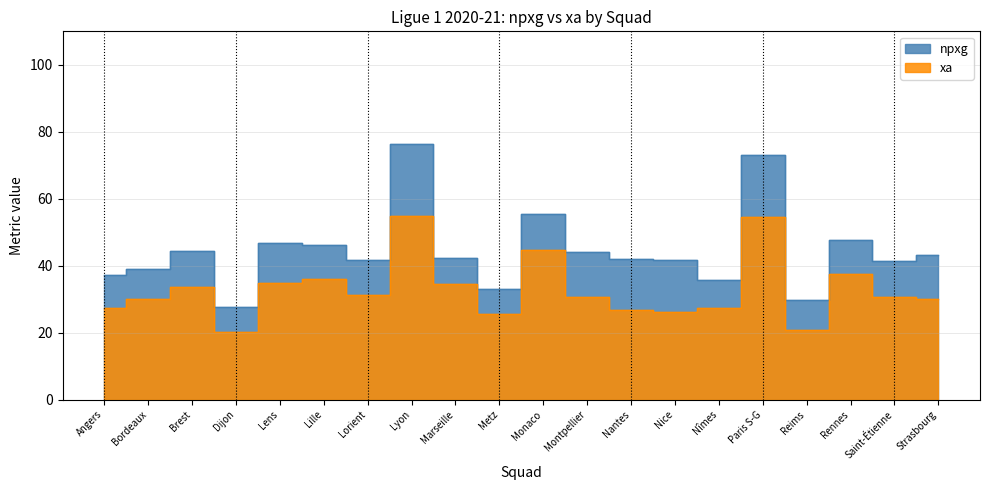

True or false: xa has more than 1 points higher than both neighbors.

True